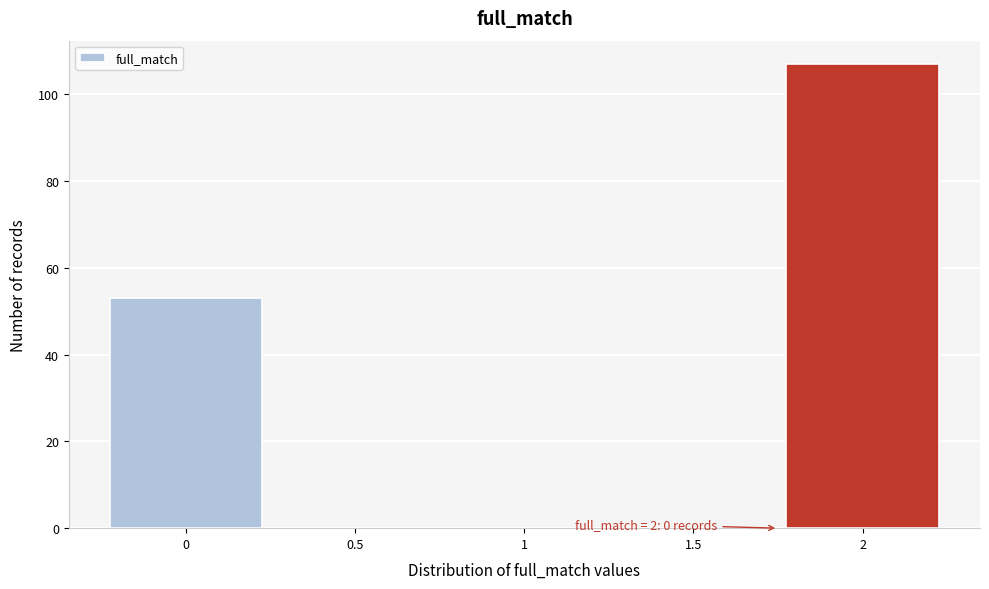

Reading left to right, extract all data points from this chart.

0=53	0.5=0	1=0	1.5=0	2=107